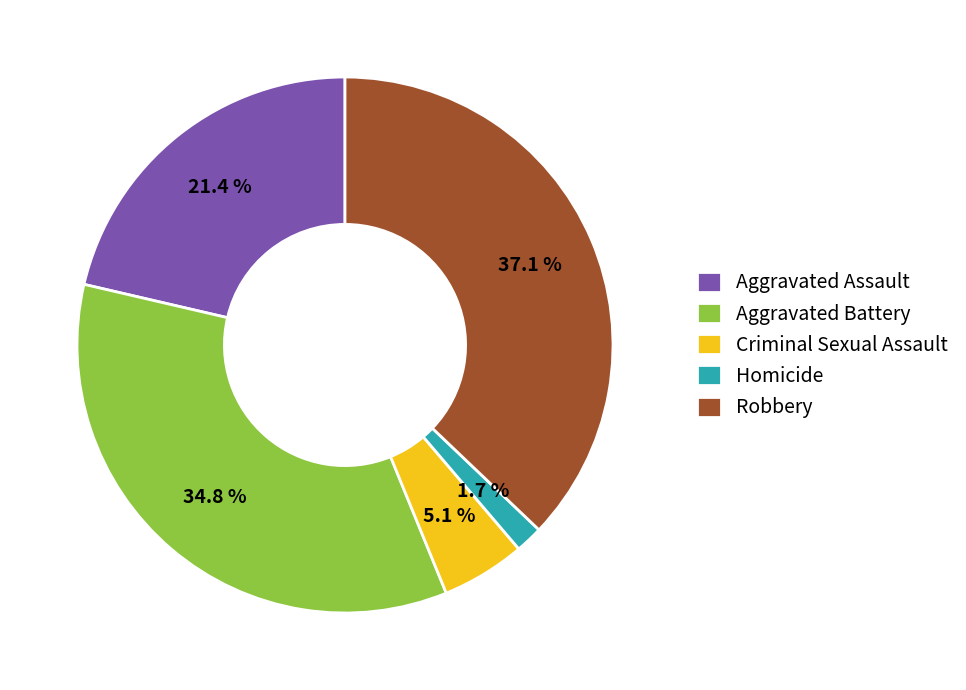

To the nearest percent, what is the difference between the Aggravated Battery and Criminal Sexual Assault slice percentages?

30%